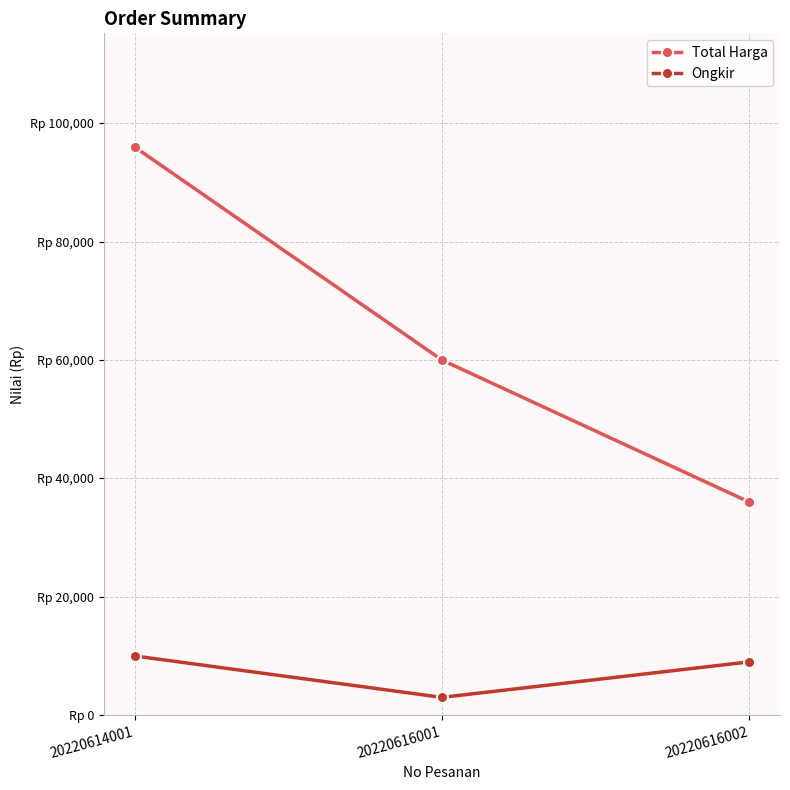

What is the total value across all series at 20220614001?

106000